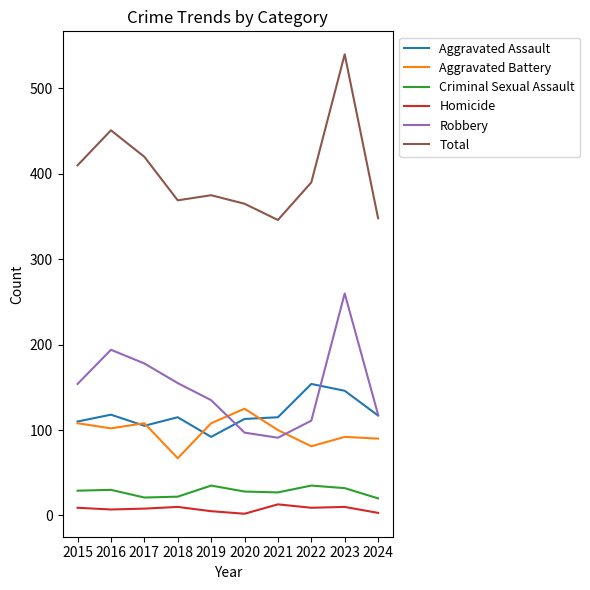

What is the greatest value displayed?

540